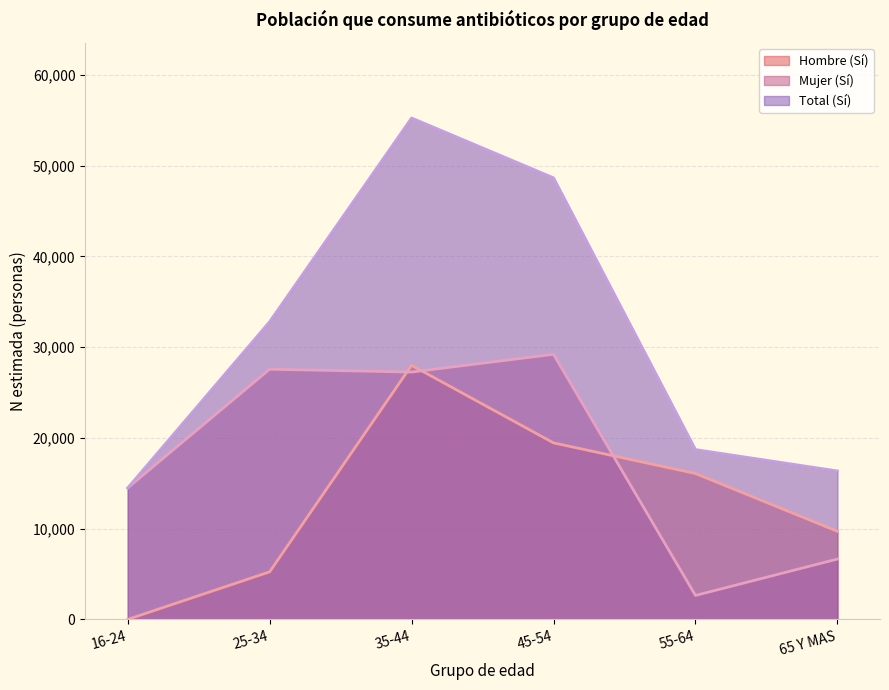

What is the approximate value of Mujer (Sí) at 25-34, to the nearest 50?

27550